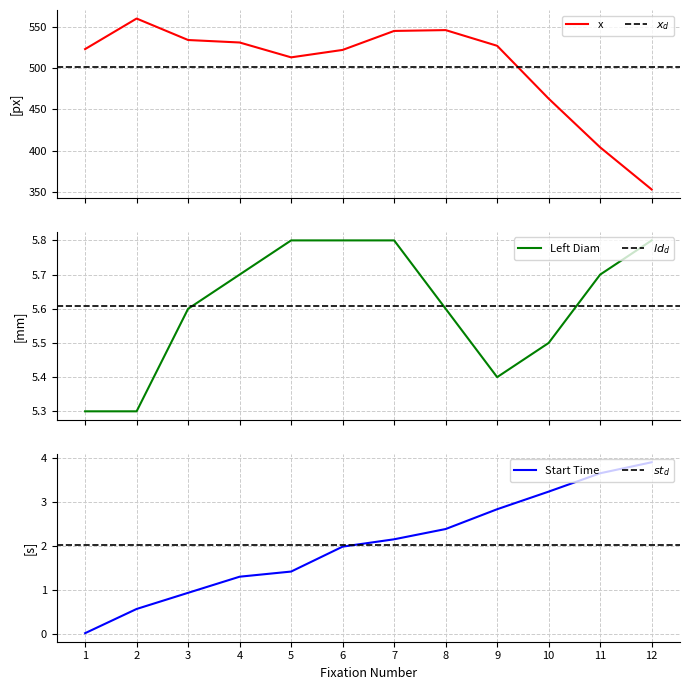

What is the value of the Left Diam point at the 4th from the left?

5.7